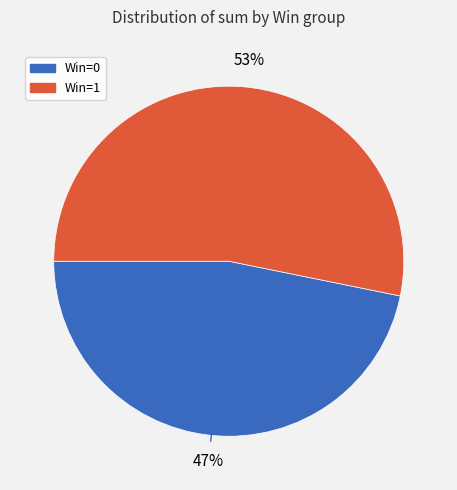

Is it true that Win=1 is 42% of the pie?

False